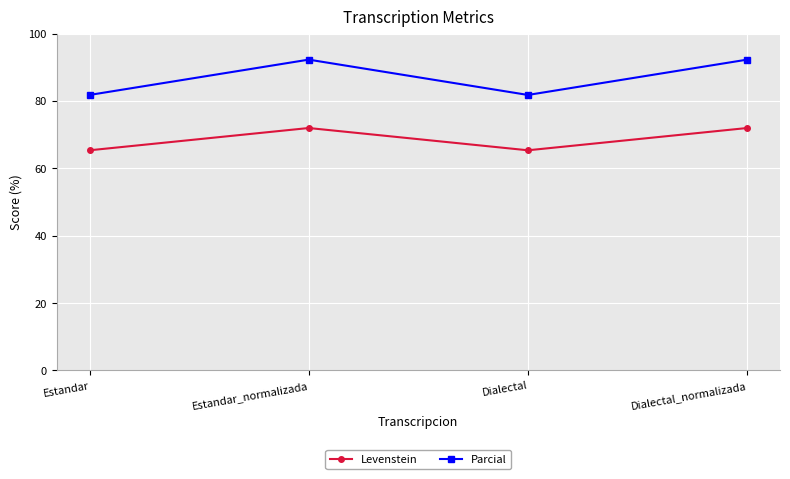

True or false: Levenstein and Parcial cross at least once.

False